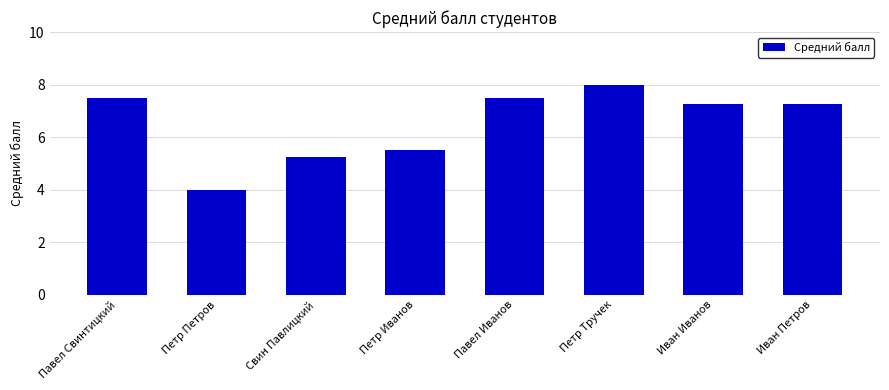

How many data points does each series have?

8